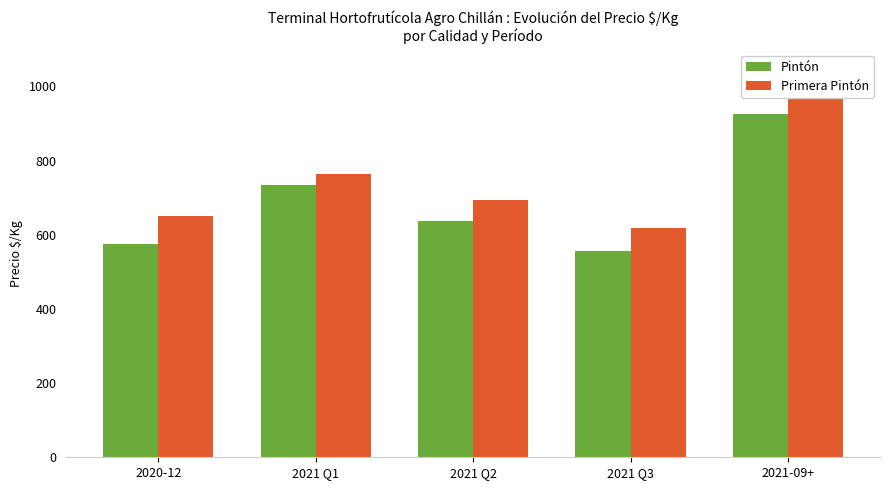

Rank the series by their maximum value, from lowest to highest.

Pintón, Primera Pintón